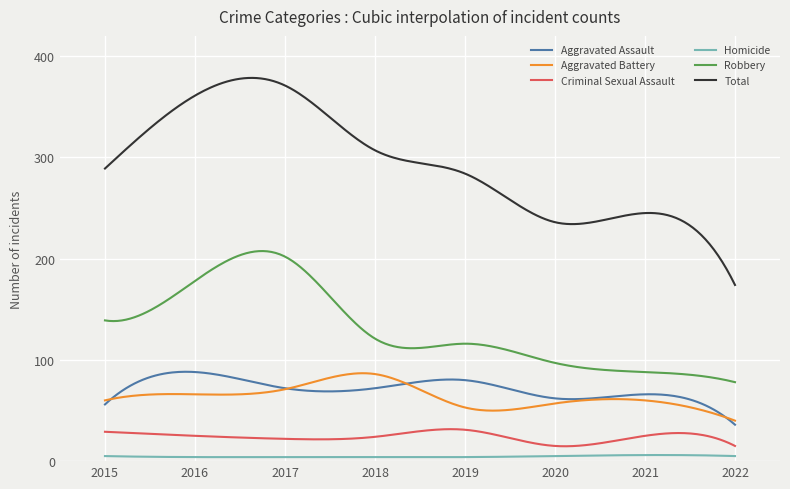

Which series has the largest total across all categories?

Total